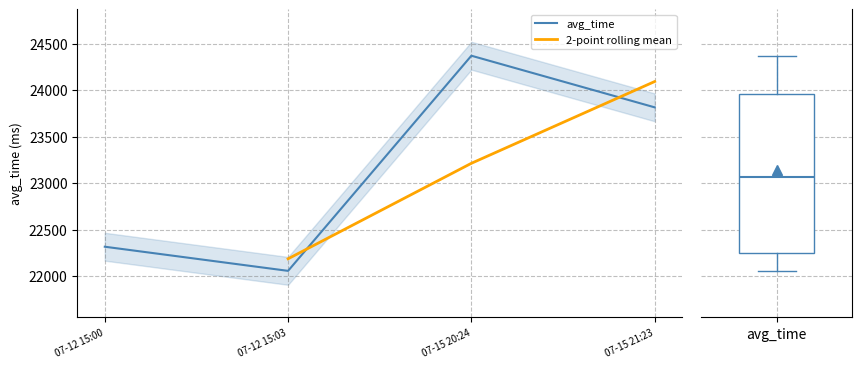

List the labels in order of max value, largest first.

2024-07-15 20:24:16, 2024-07-15 21:23:17, 2024-07-12 15:00:58, 2024-07-12 15:03:10